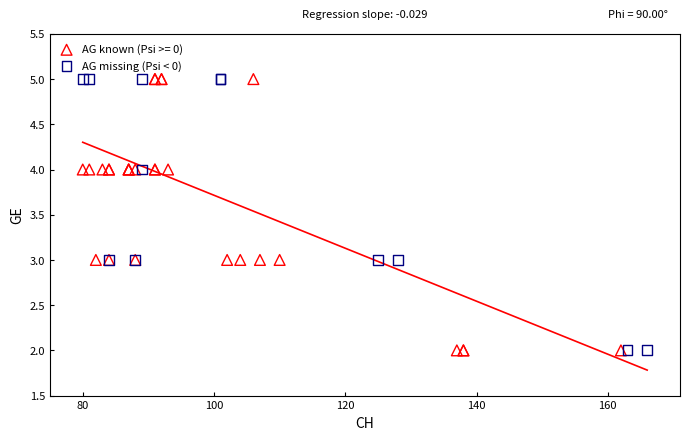

What are all the series names shown in the legend?

AG known (Psi >= 0), AG missing (Psi < 0)